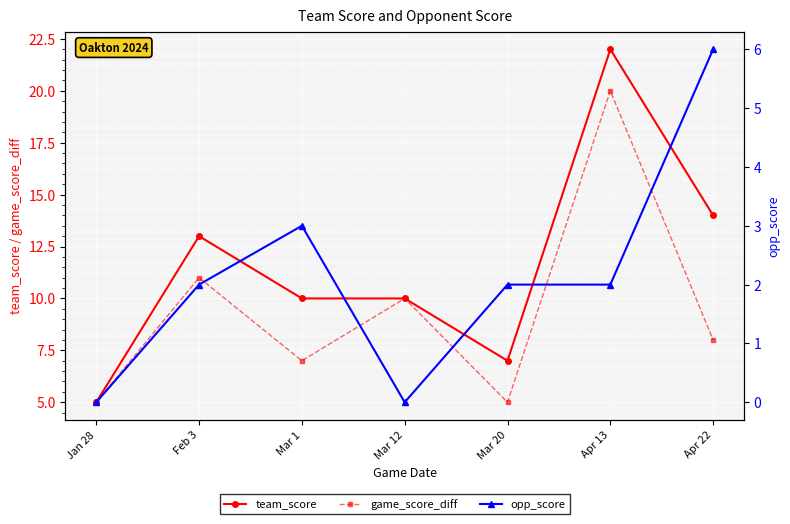

True or false: team_score and game_score_diff intersect in this chart.

False